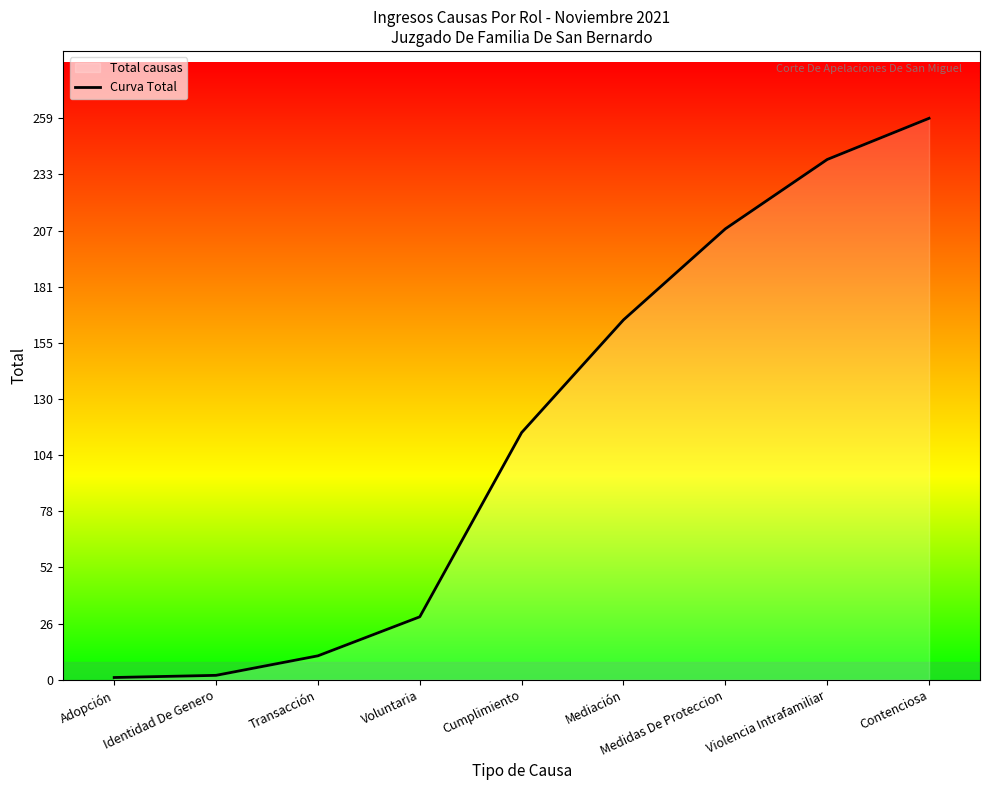

The chart shows a value of 162 at Violencia Intrafamiliar. True or false?

False